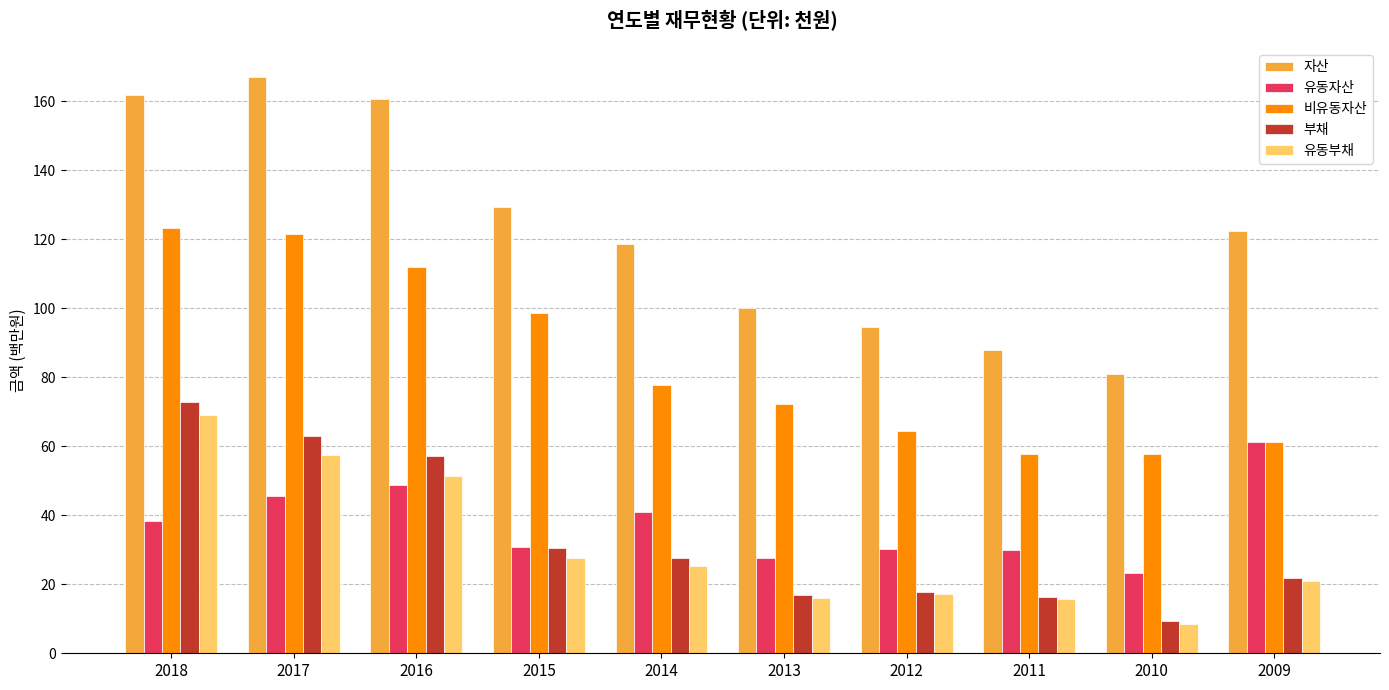

The value of 유동자산 at 2015 is 30.7. True or false?

True